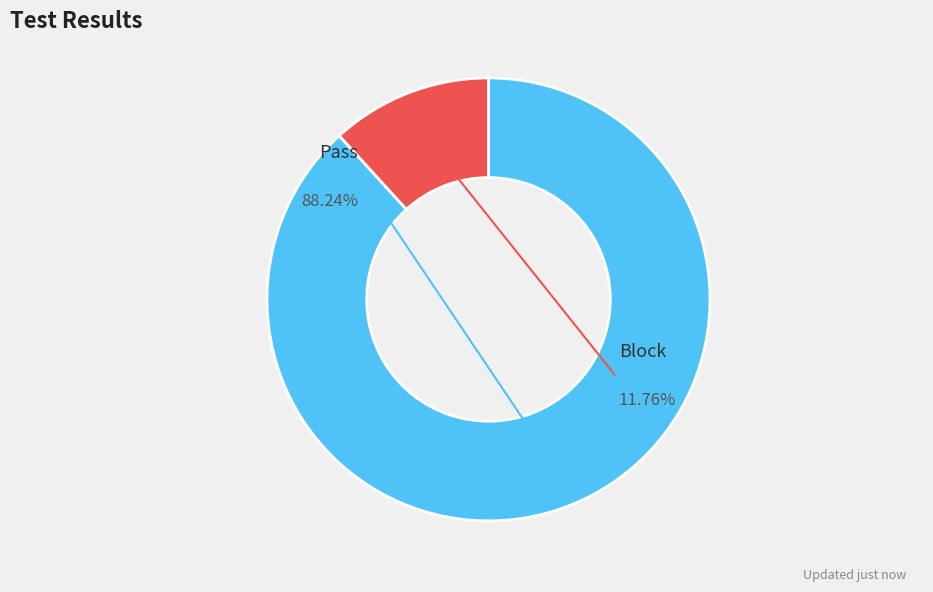

What percentage do Block and Pass together represent?

100.0%